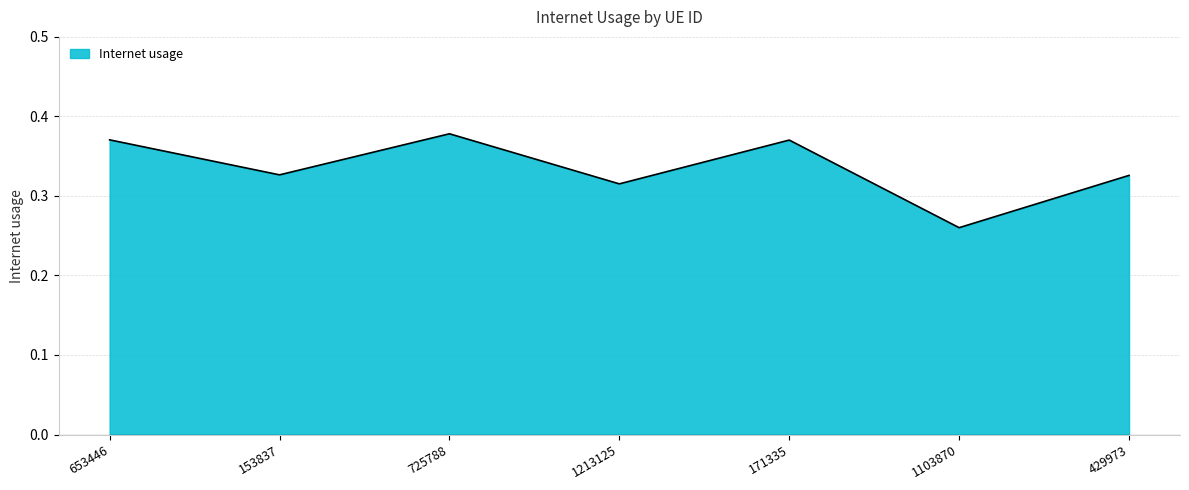

How many series are shown in this chart?

1